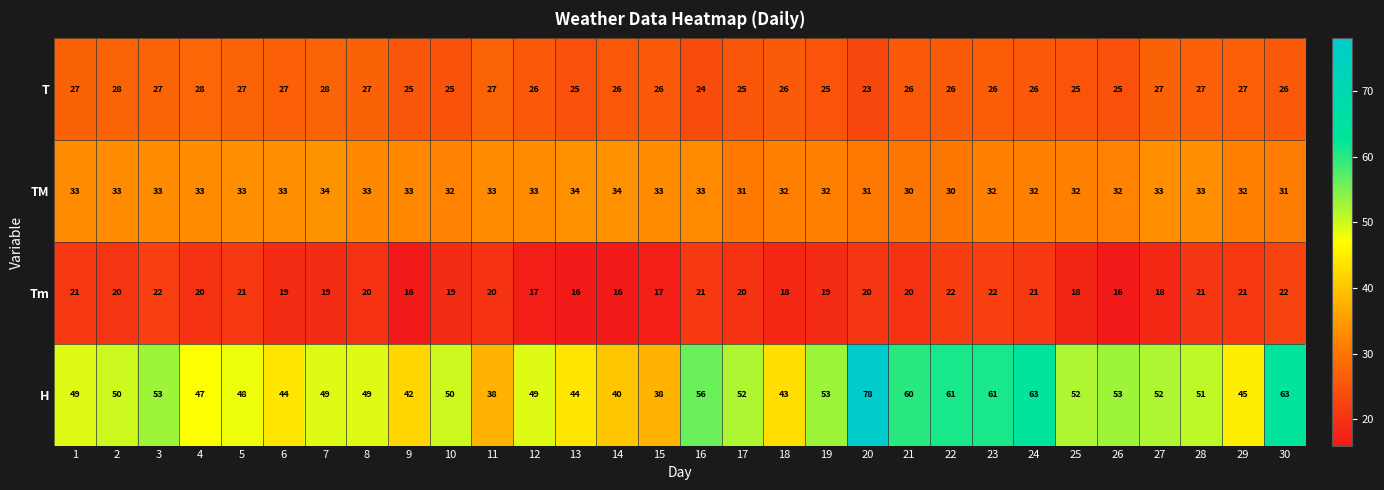

What is the difference between the maximum and minimum values in the Tm series?

6